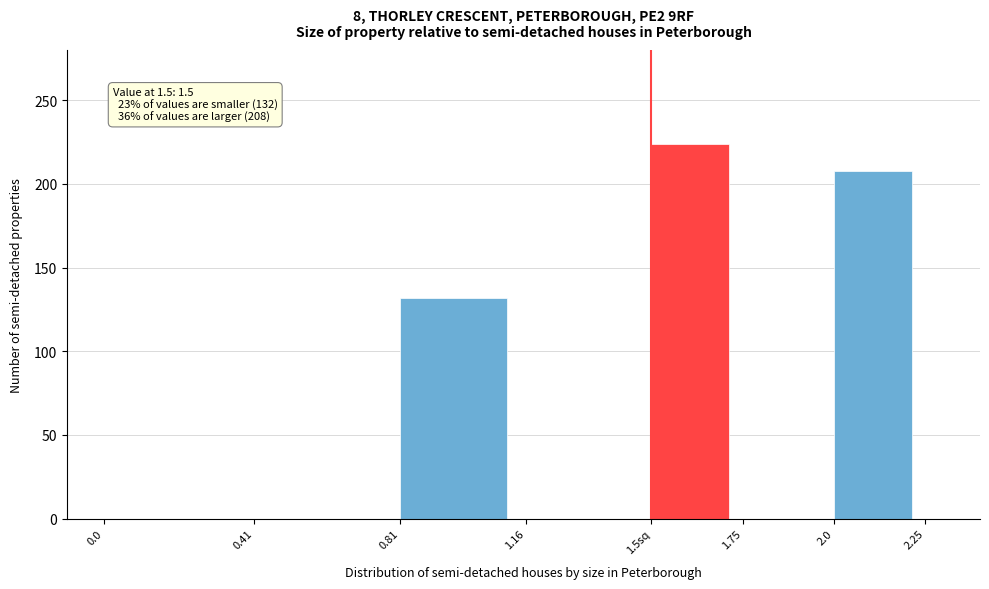

Reading left to right, what are all the values shown in this chart?

0.0=0	0.41=0	0.81=132	1.16=0	1.5sq=224	1.75=0	2.0=208